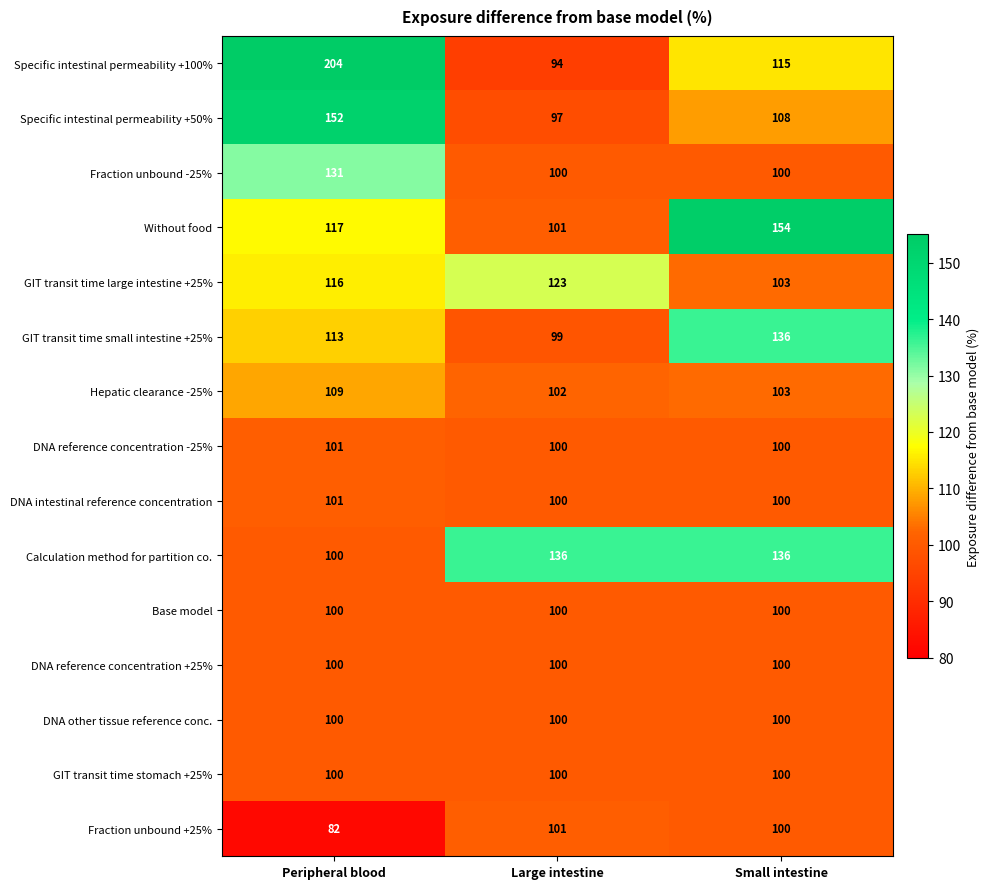

Which series changed the most between Peripheral blood and Large intestine?

Specific intestinal permeability +100%